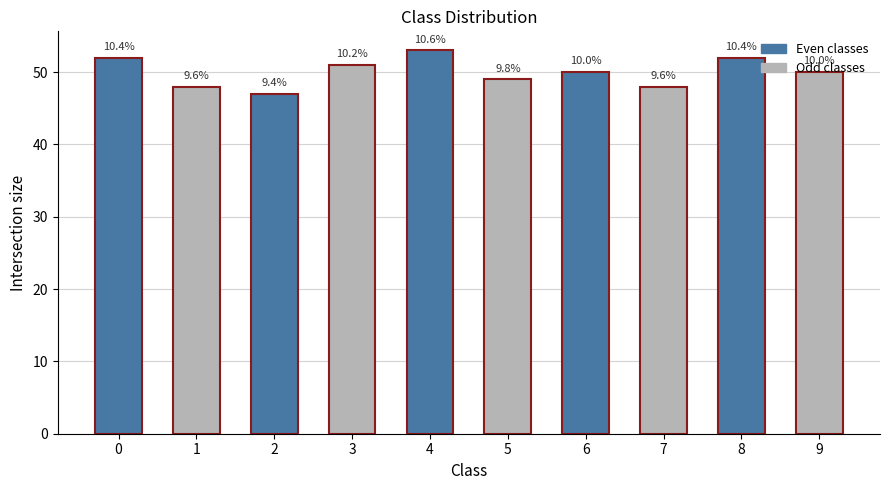

Are the bars horizontal?

No